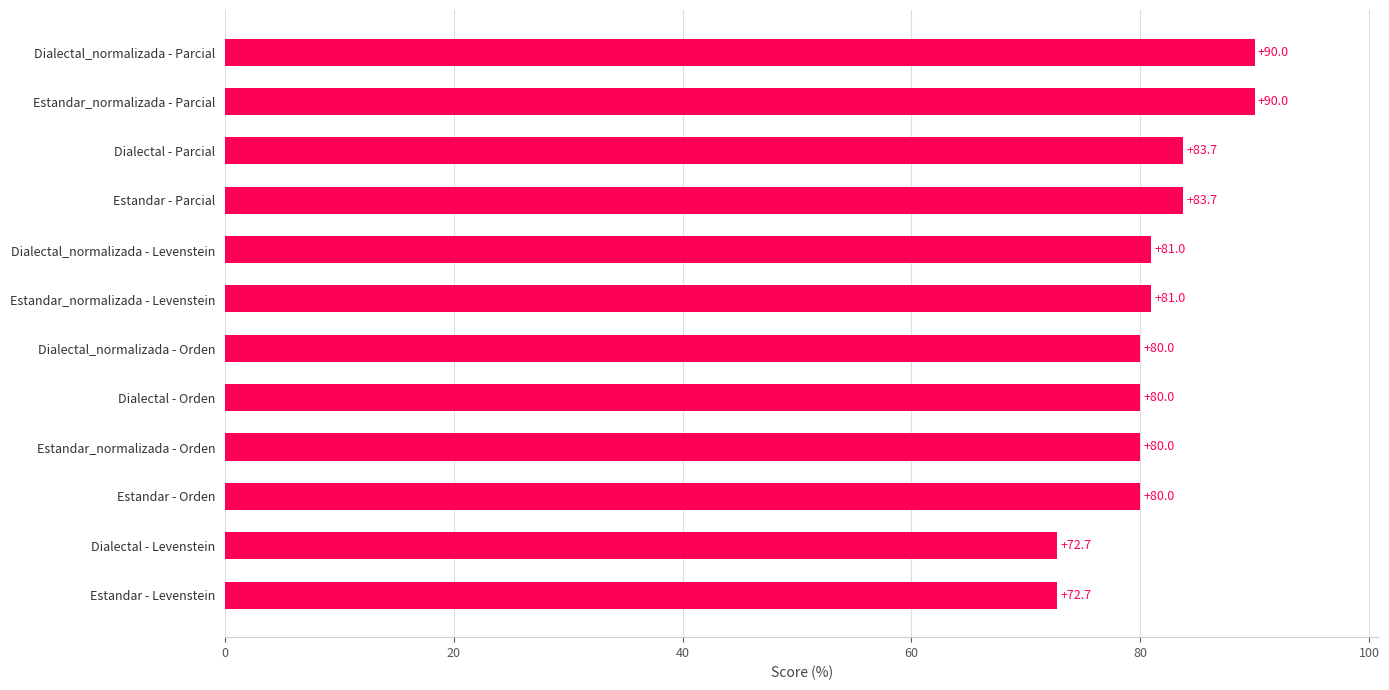

What is the greatest value displayed?

90.0